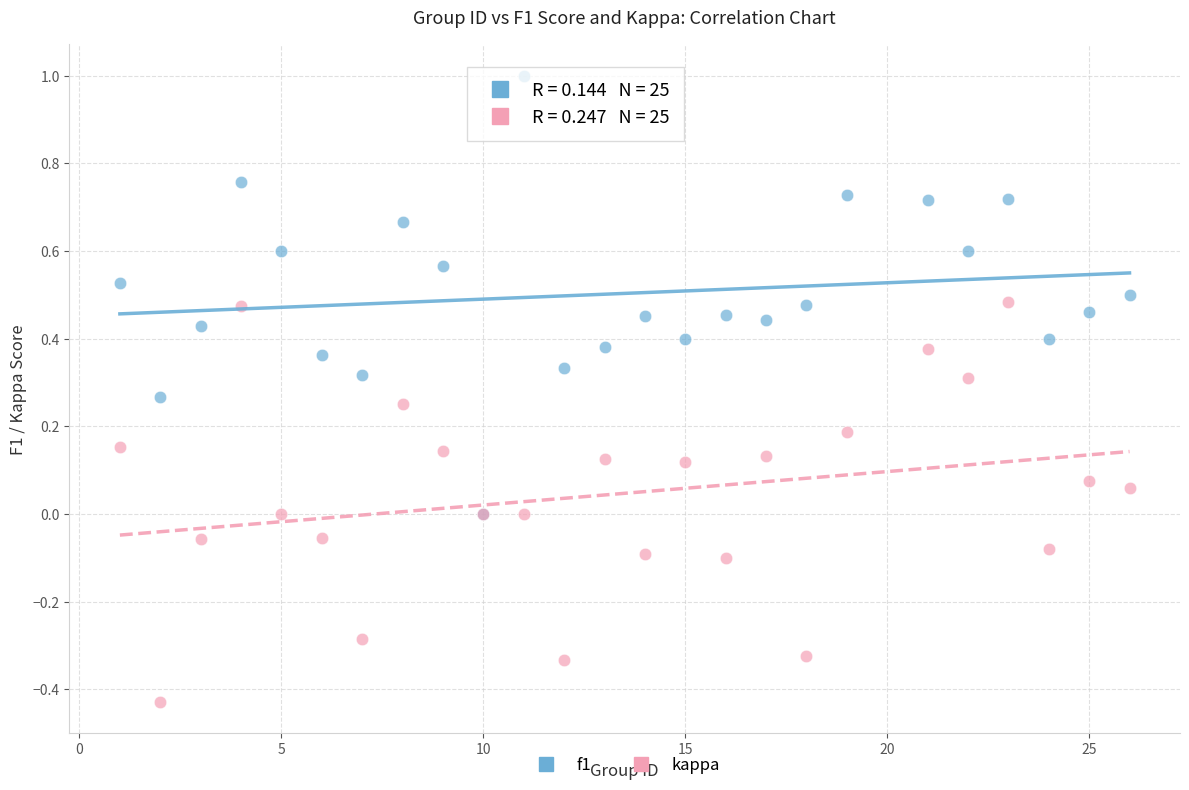

What are all the series names shown in the legend?

f1, kappa